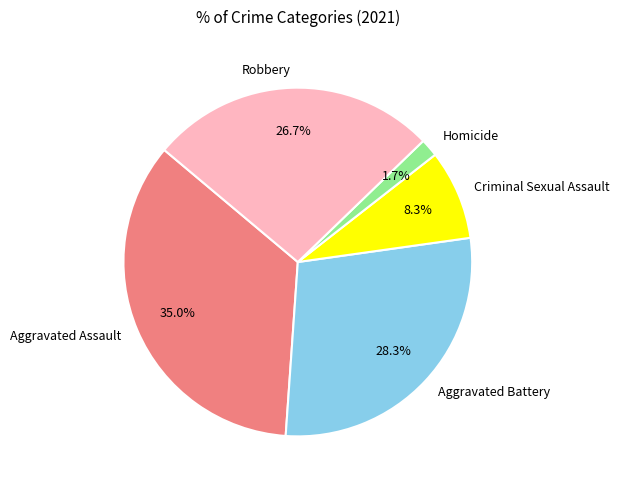

How many segments does this pie chart have?

5